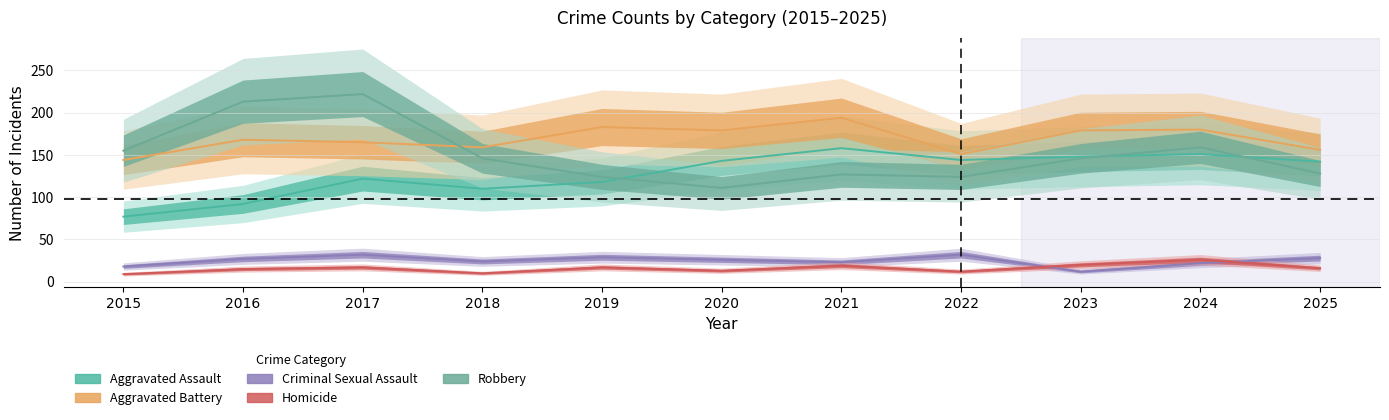

Is the value of Homicide at 2017 greater than the value of Robbery at 2022?

No